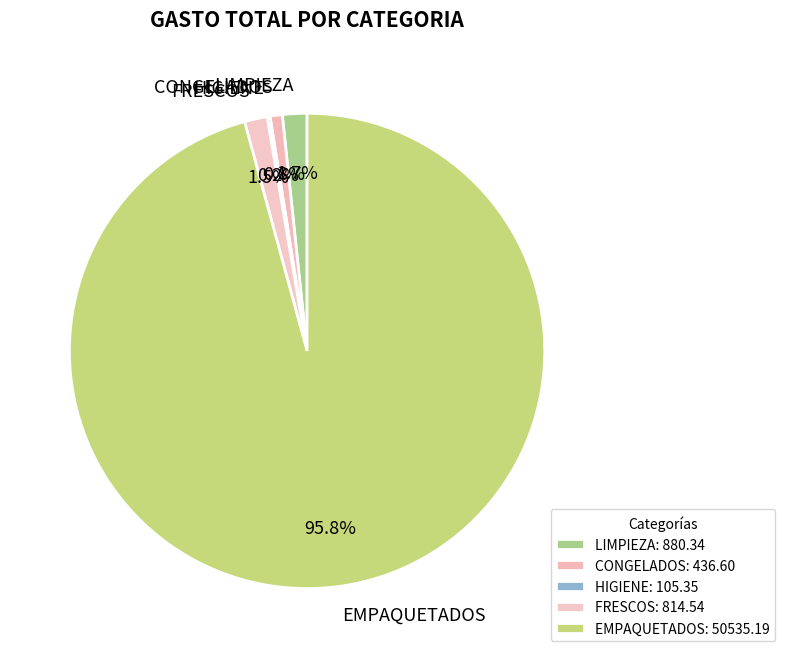

Is there a majority slice in this chart?

Yes